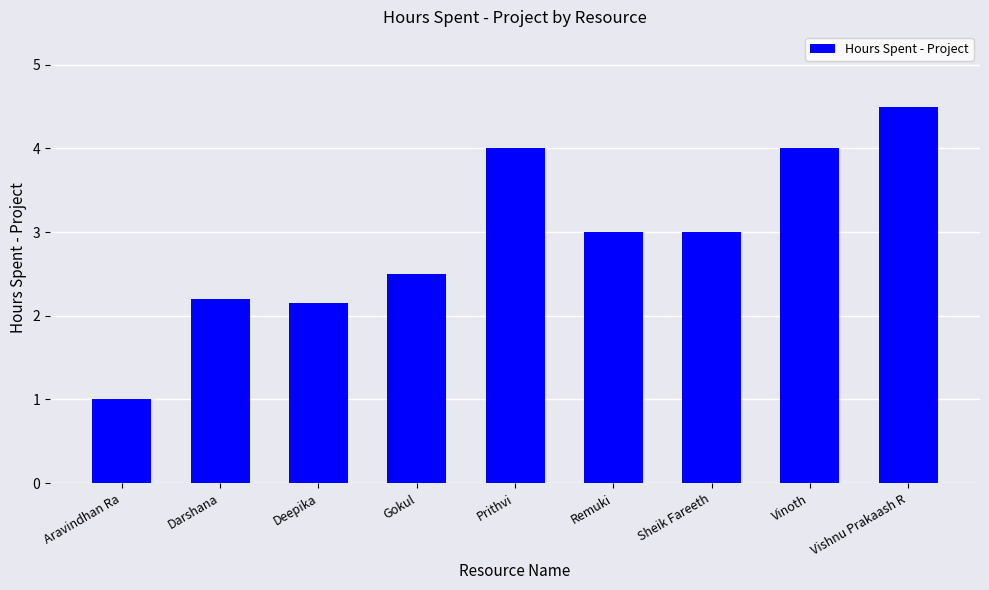

How many bars are there in total?

9